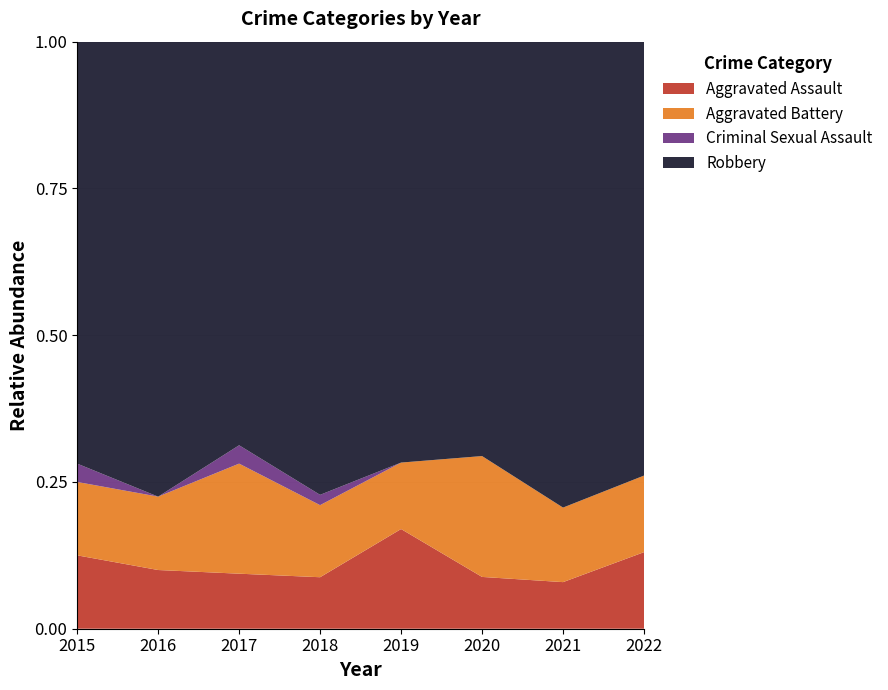

Count the Aggravated Assault values in the range 3 to 5.

7